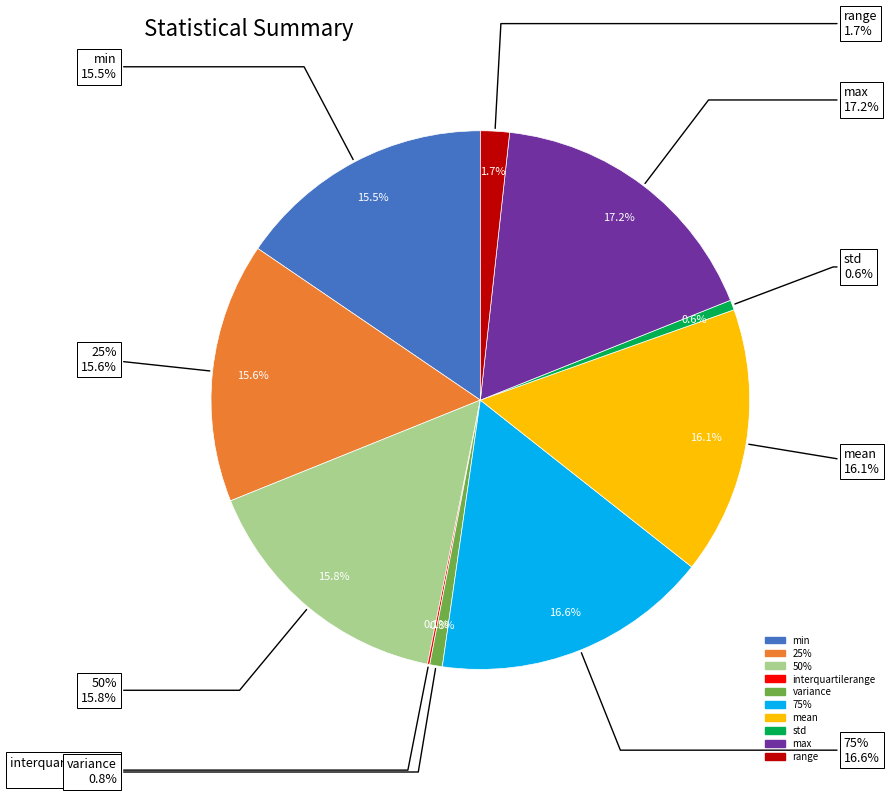

Combined, what portion of the pie is interquartilerange and range?

1.9%